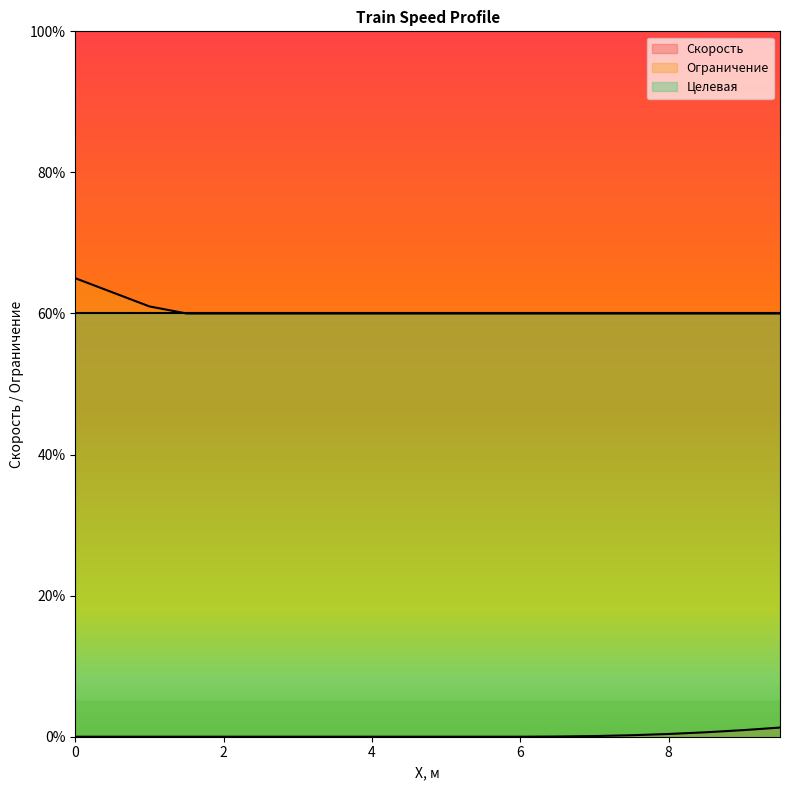

What is the value of the Ограничение point at the 16th from the left?

60.0